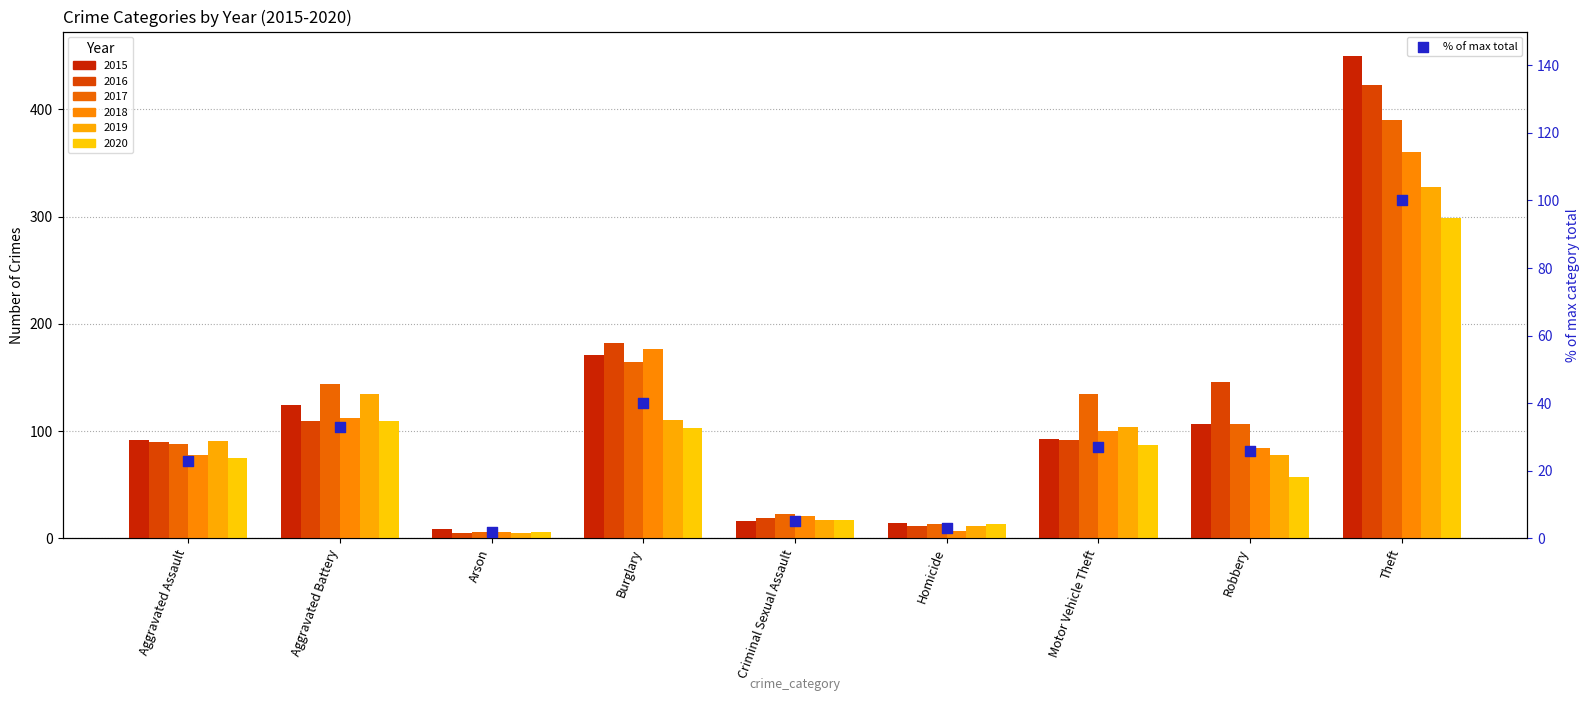

Which has a higher value, Robbery or Criminal Sexual Assault?

Robbery